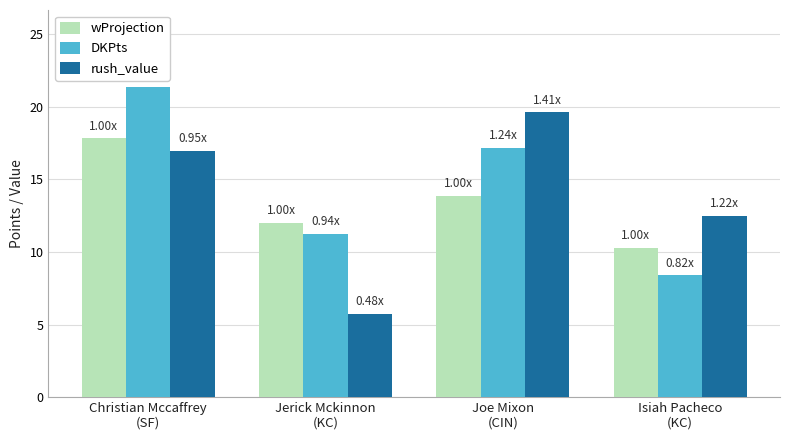

Which series changed the most between Jerick Mckinnon
(KC) and Joe Mixon
(CIN)?

rush_value